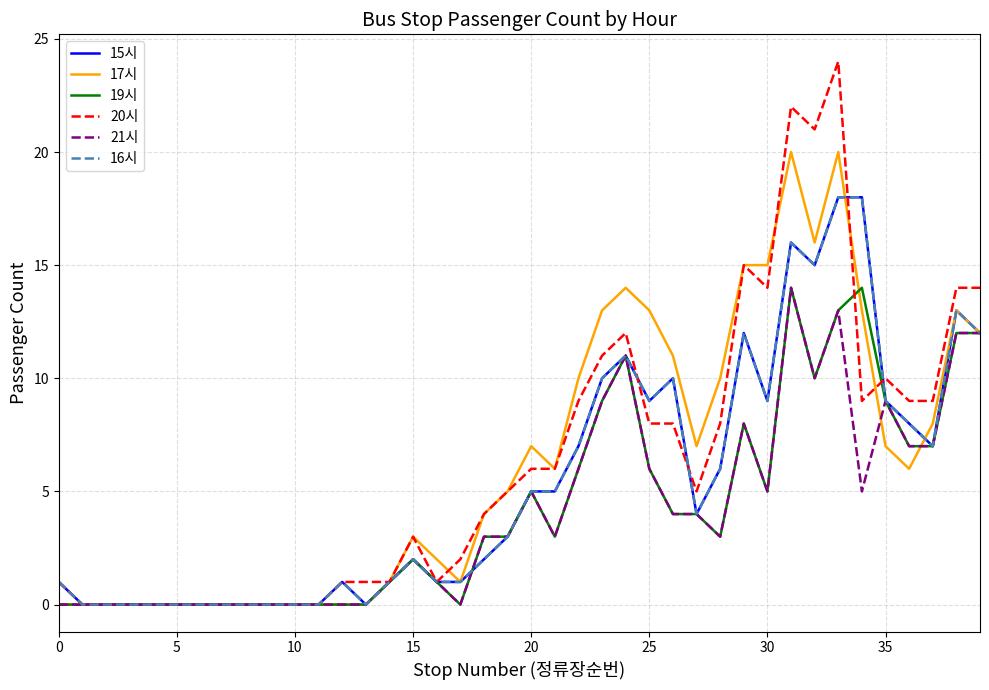

Does the chart display data point markers on the line(s)?

No